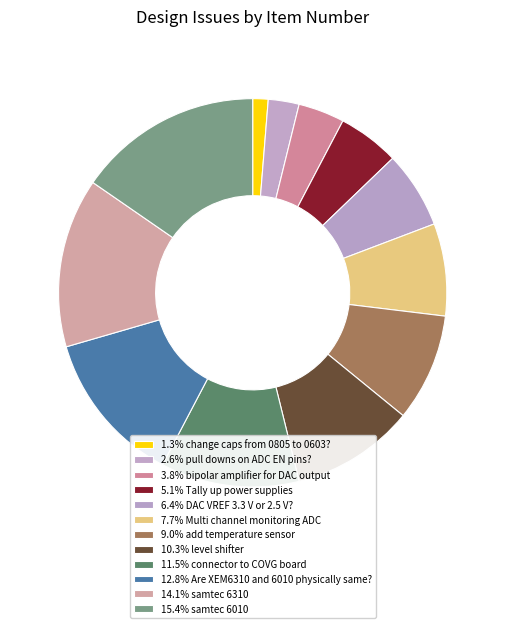

Count the number of slices in the pie.

12